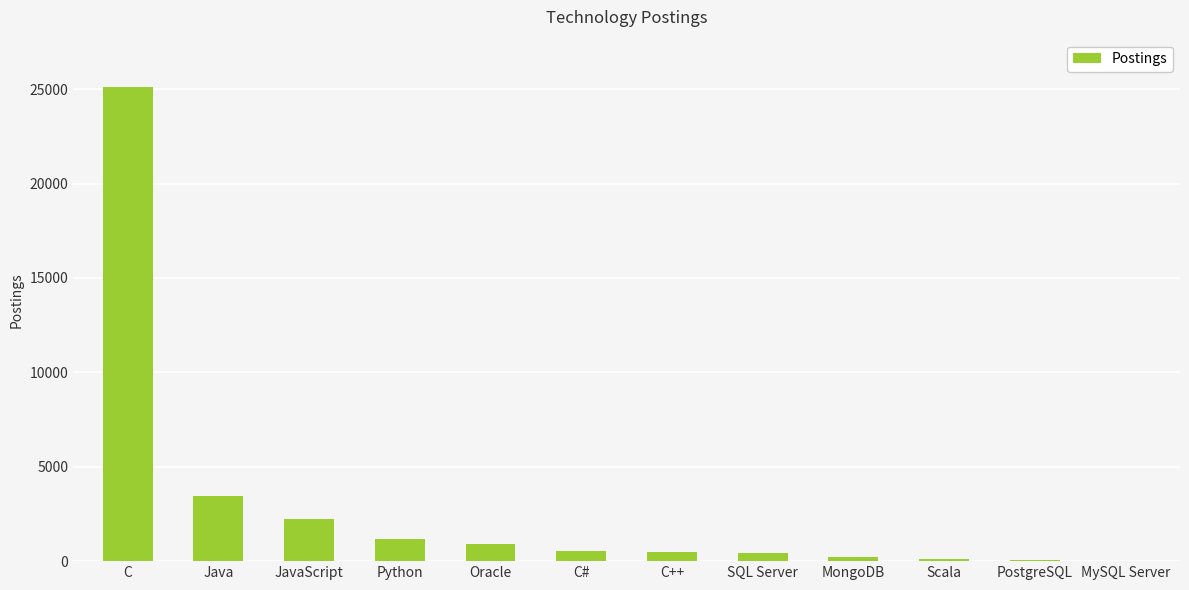

What value does the data have at Oracle, to the nearest 10?

900